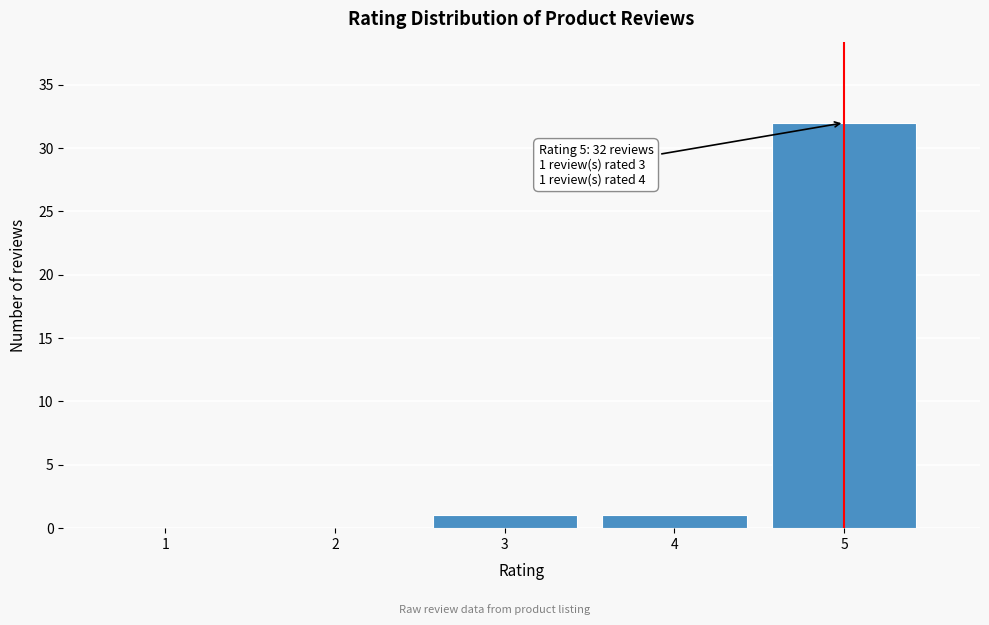

Reading right to left, extract all data points from this chart.

5=32	4=1	3=1	2=0	1=0